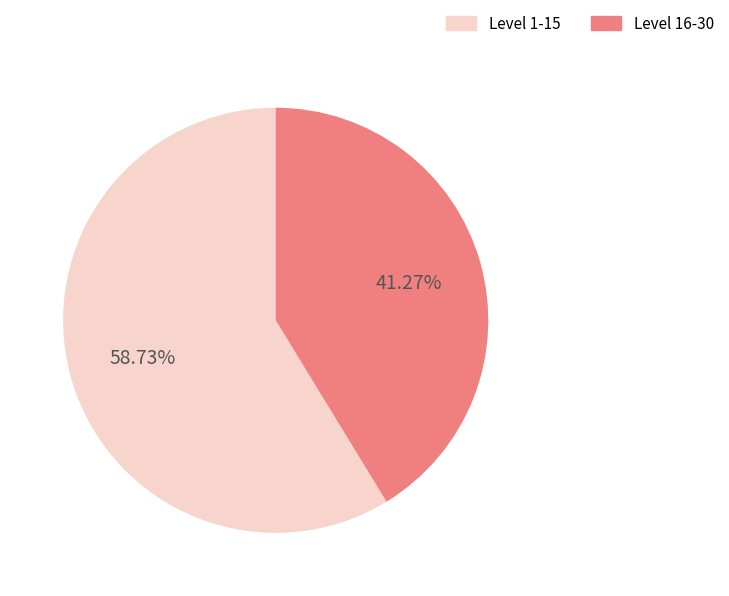

Is there a majority slice in this chart?

Yes